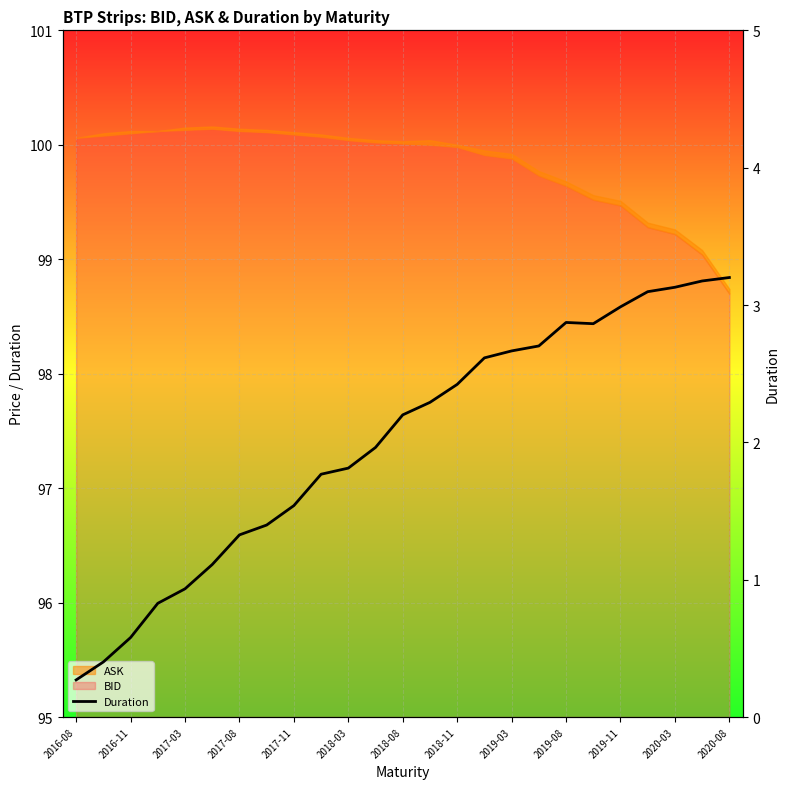

At which category does the data reach its first local valley?

19